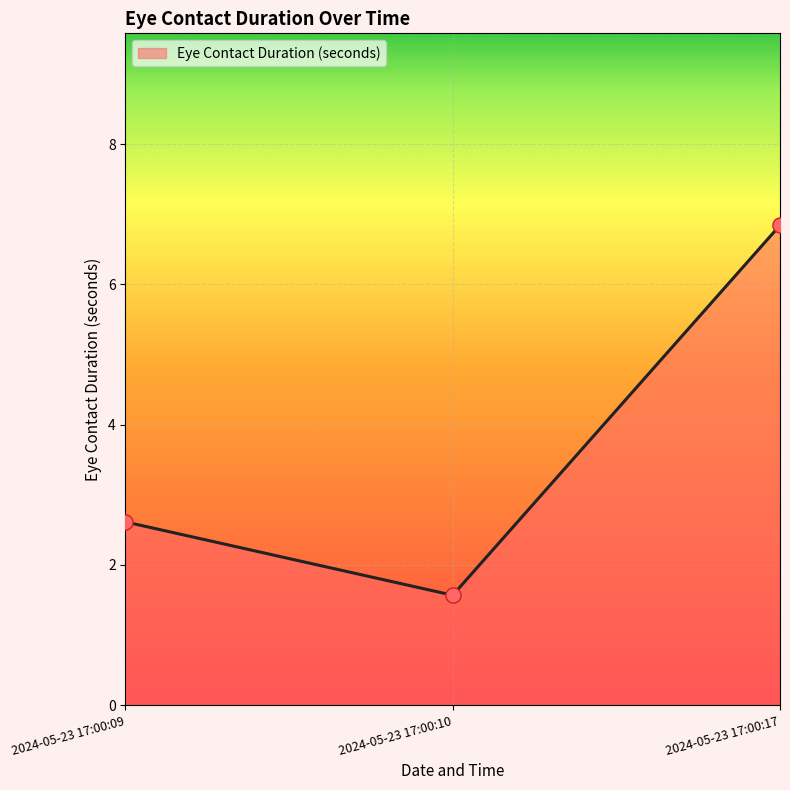

Approximately how many times larger is the value at 2024-05-23 17:00:17 compared to 2024-05-23 17:00:10?

4.4